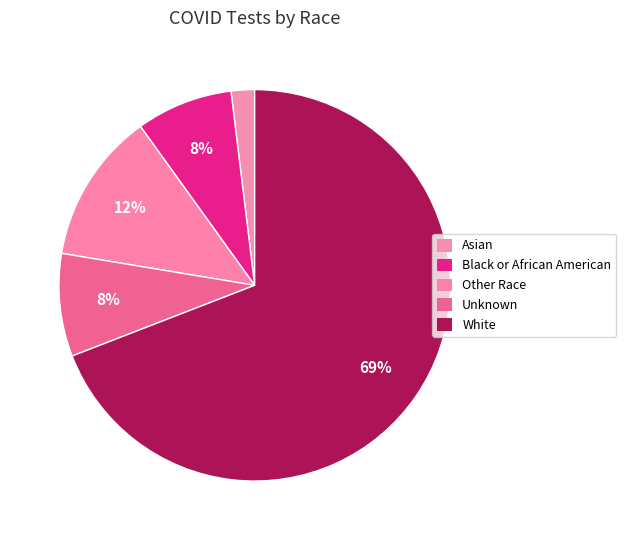

Do Asian and Other Race together represent more than half of the pie?

No